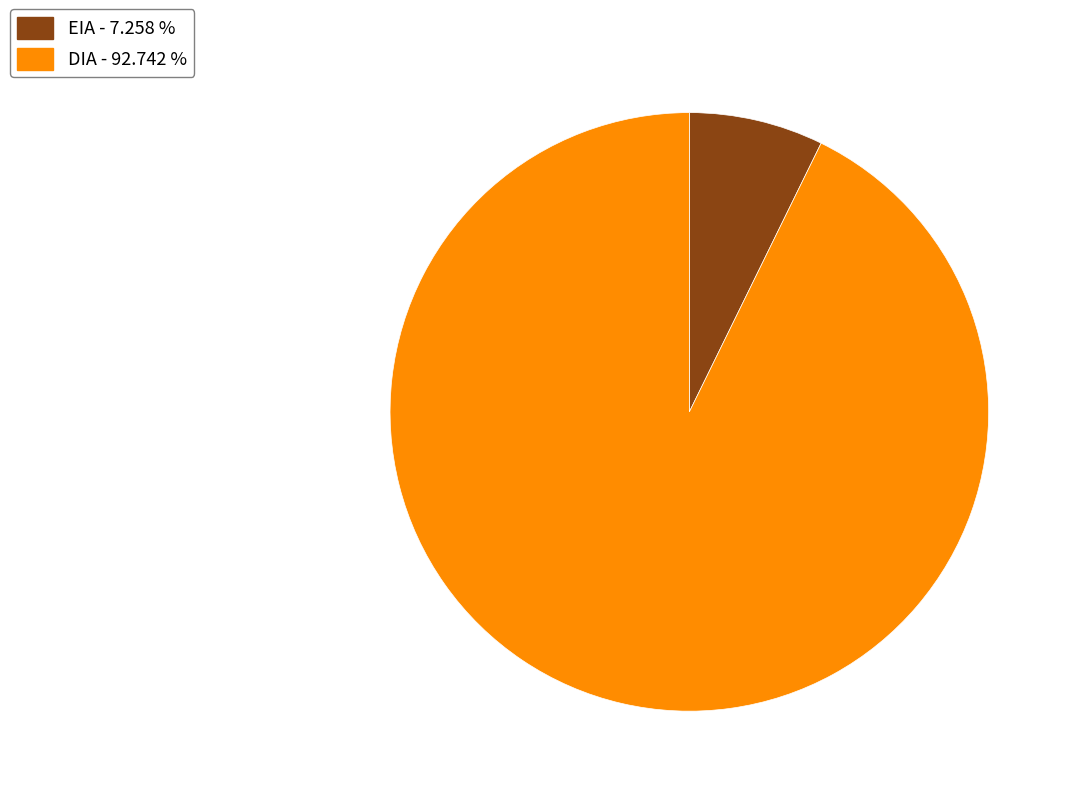

Rank the categories by value from highest to lowest.

DIA, EIA